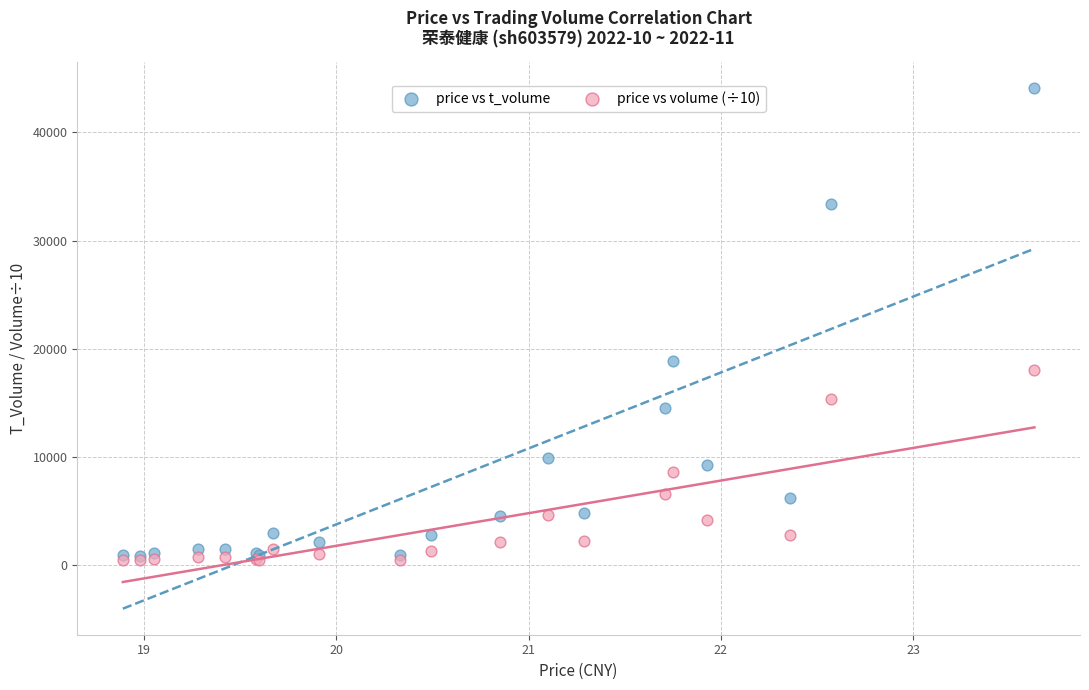

Which series reaches the maximum Y coordinate?

price vs t_volume